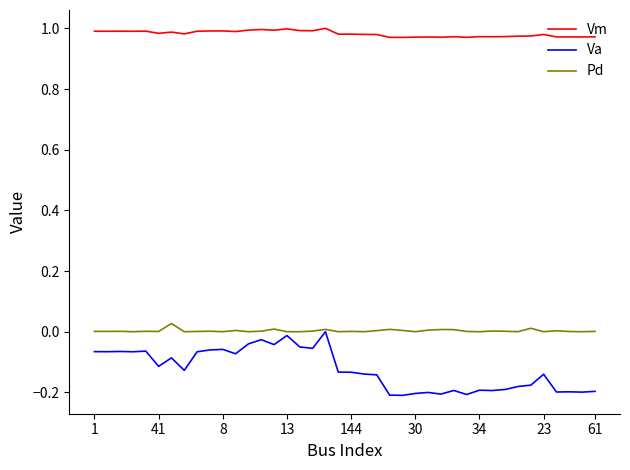

Which series has the widest spread of values?

Va